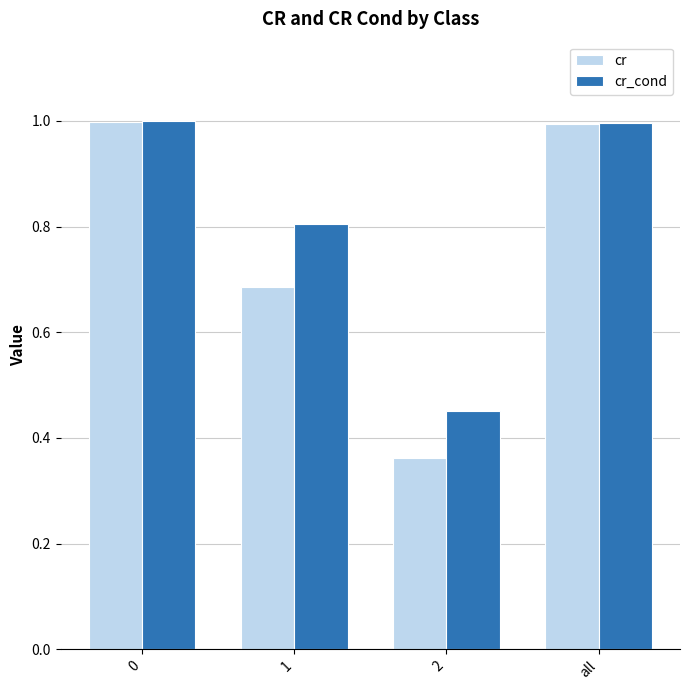

Which series has the widest spread of values?

cr